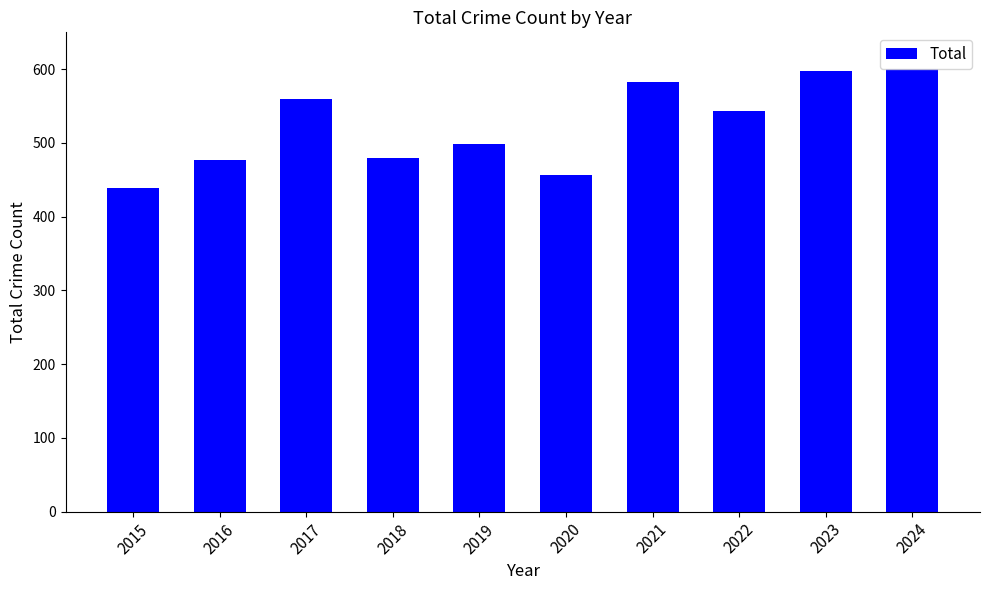

What is the value of the 3rd bar from the left?

560